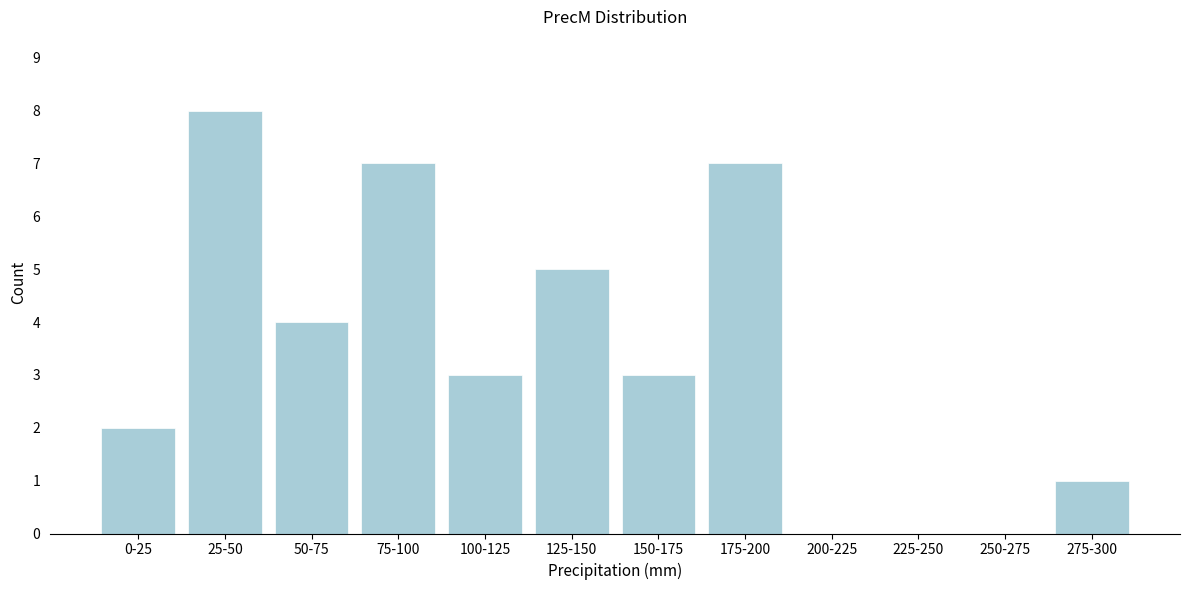

Reading left to right, transcribe all the data shown in this chart.

0-25=2	25-50=8	50-75=4	75-100=7	100-125=3	125-150=5	150-175=3	175-200=7	200-225=0	225-250=0	250-275=0	275-300=1